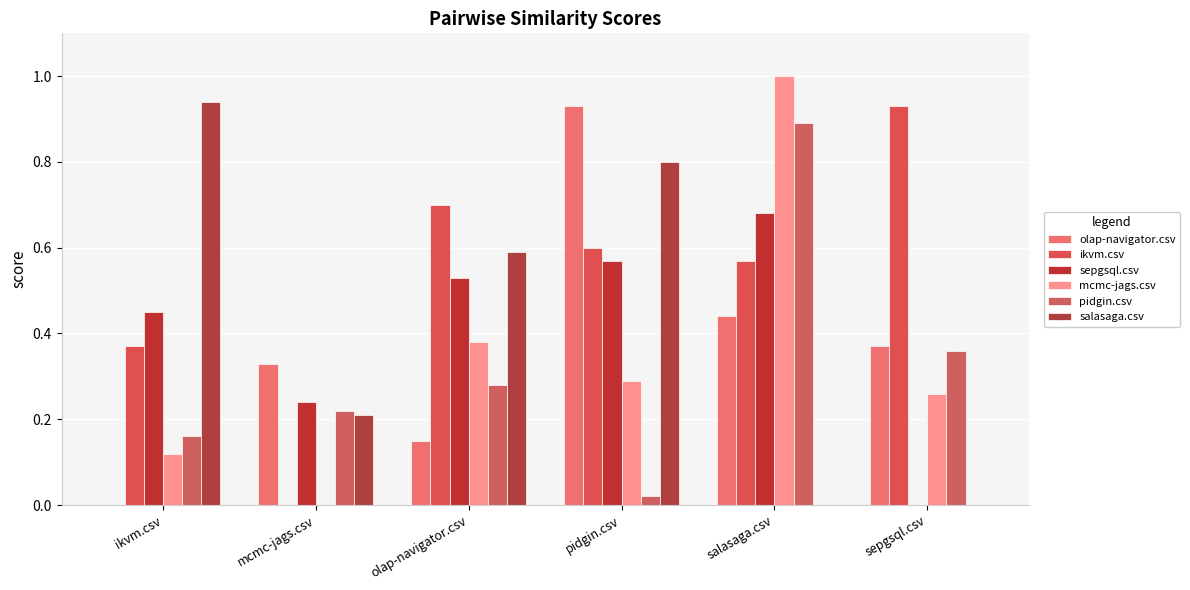

What is the maximum value shown in the chart?

1.0